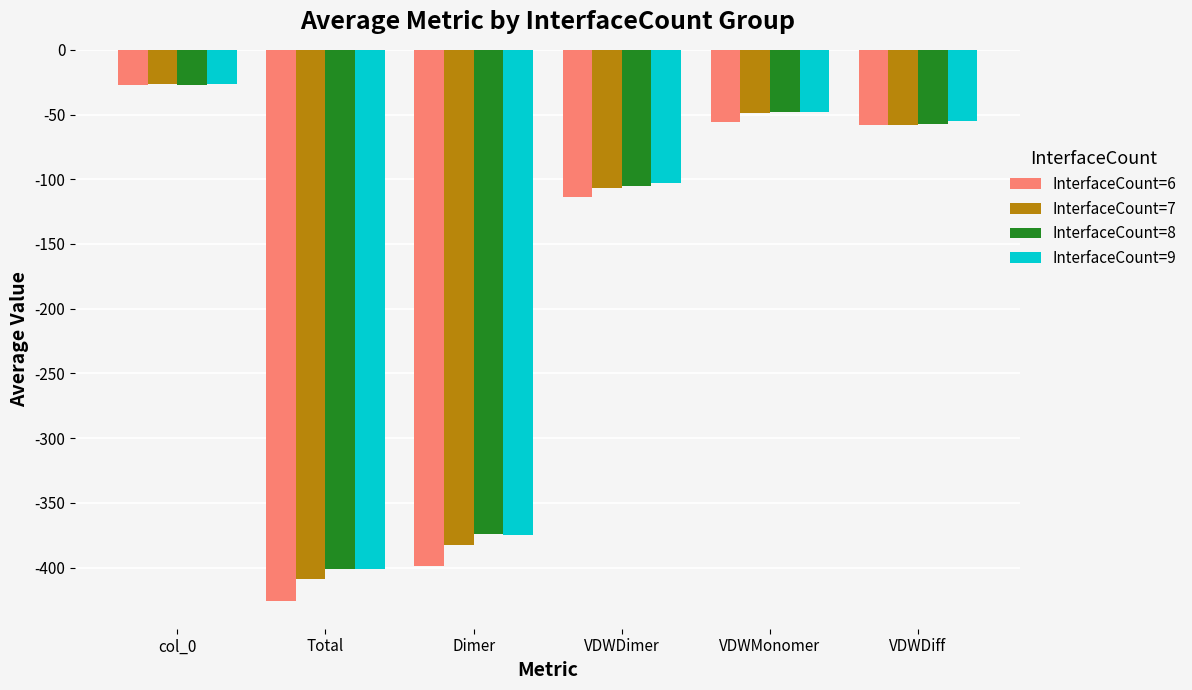

What is the difference between the InterfaceCount=9 values at Total and VDWDimer?

298.4